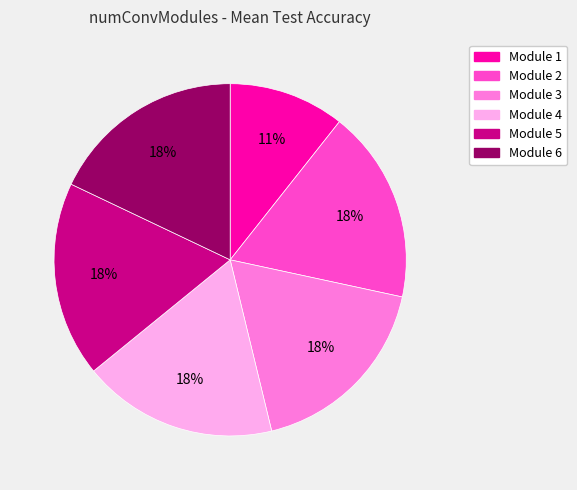

Is there a majority slice in this chart?

No